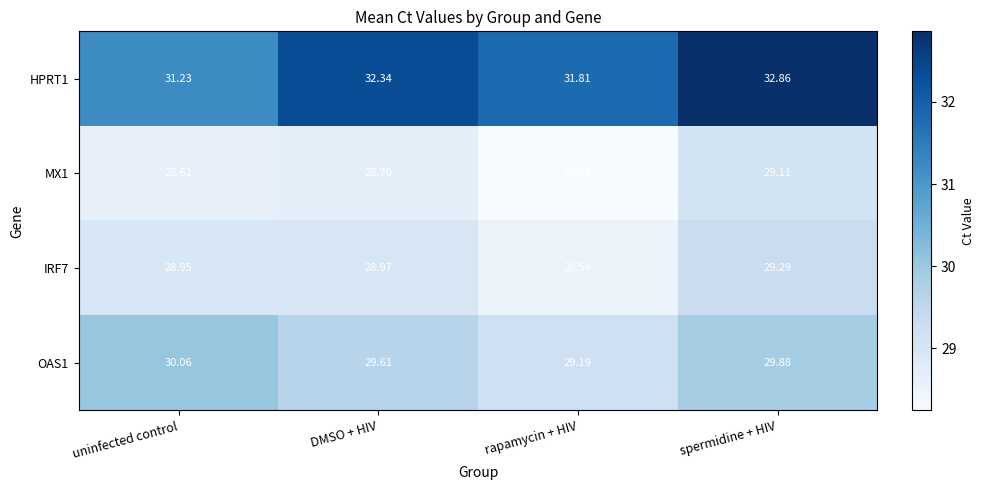

What is the minimum value shown in the chart?

28.2